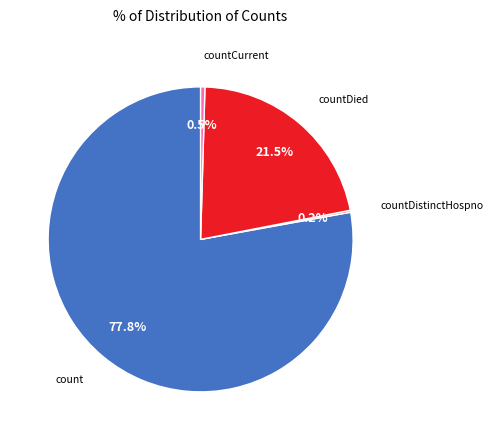

What percentage do count and countDied together represent?

99.3%